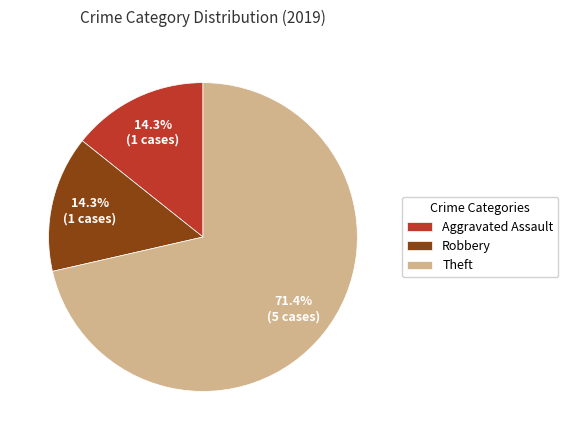

How many slices are in this pie chart?

3